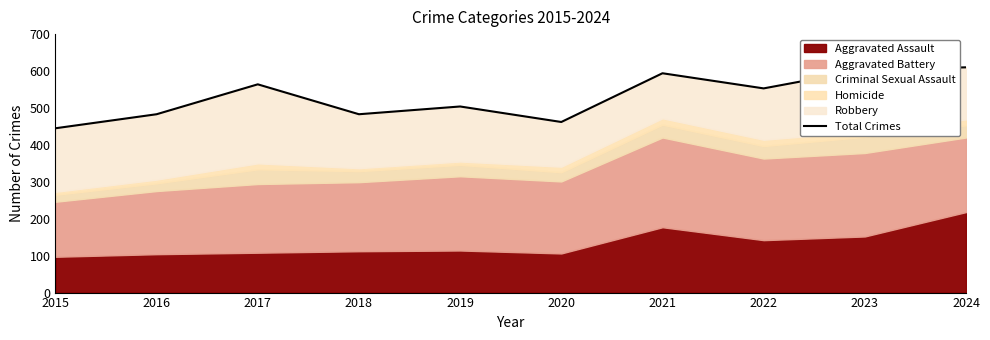

Approximately how many times larger is the value at 2019 compared to 2015?

1.1